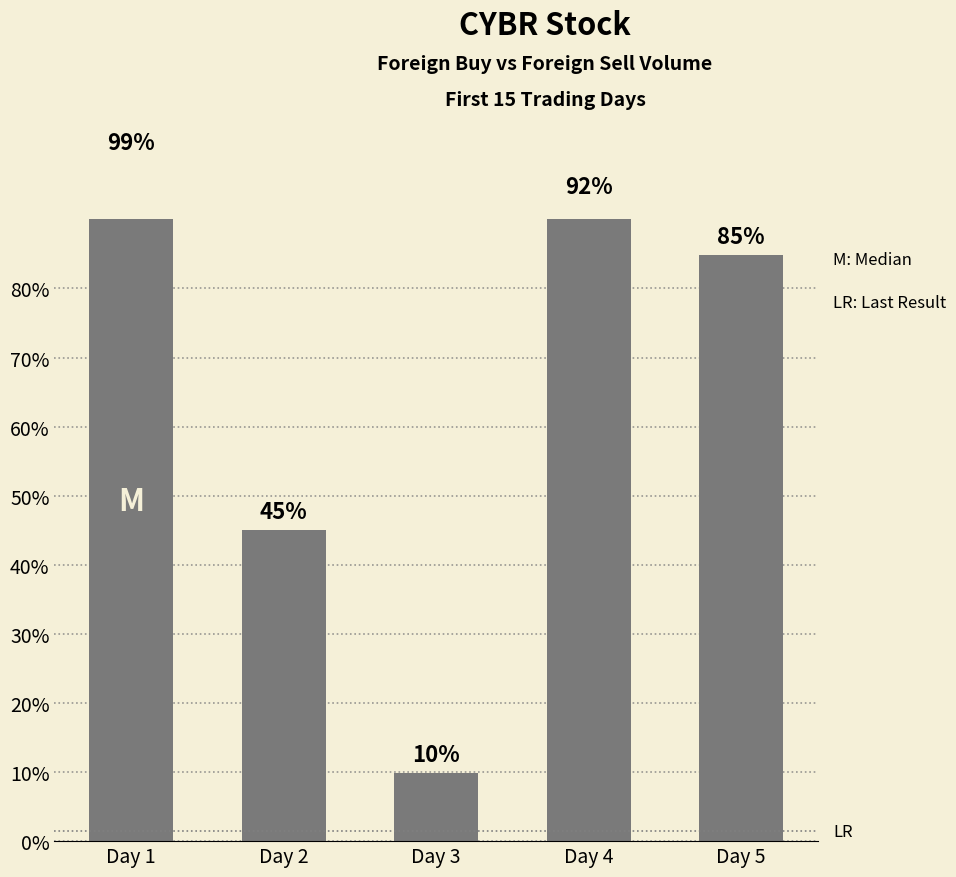

Rank the categories by value from lowest to highest.

Day 3, Day 2, Day 5, Day 4, Day 1